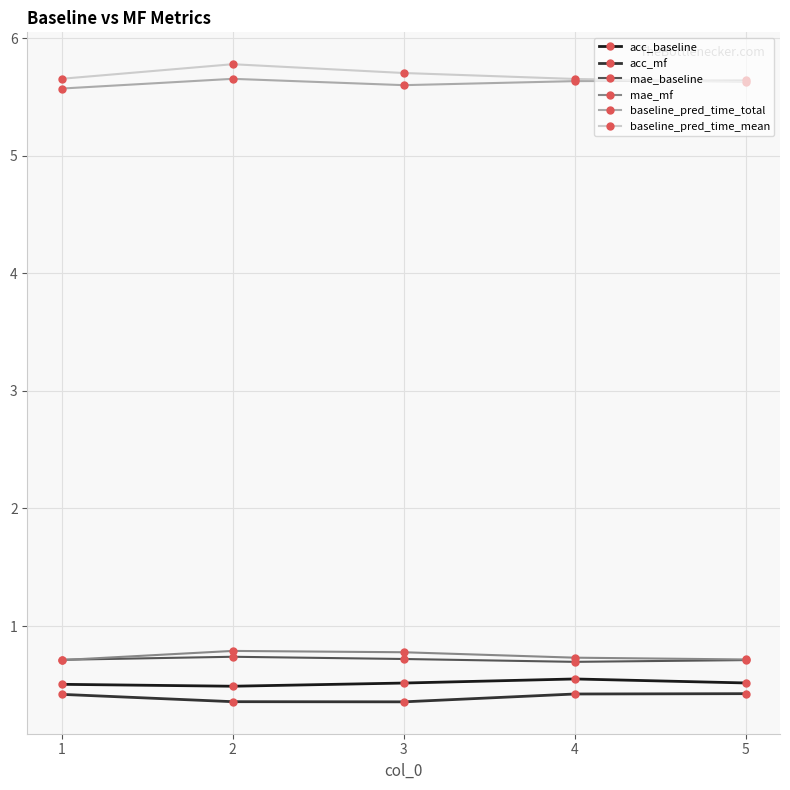

True or false: mae_mf and baseline_pred_time_mean cross at least once.

False